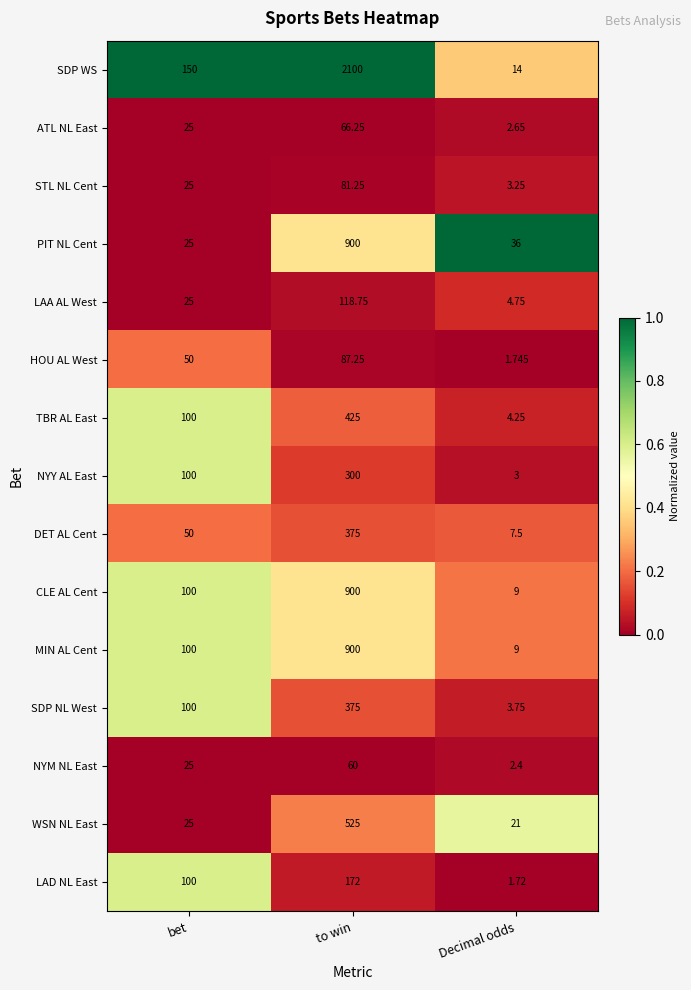

How many series are shown in this chart?

15